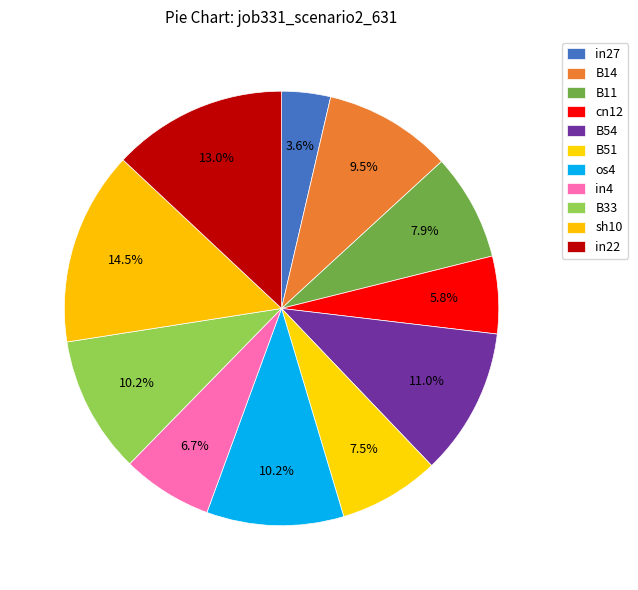

To the nearest percent, what is the combined percentage of cn12 and B14?

15%